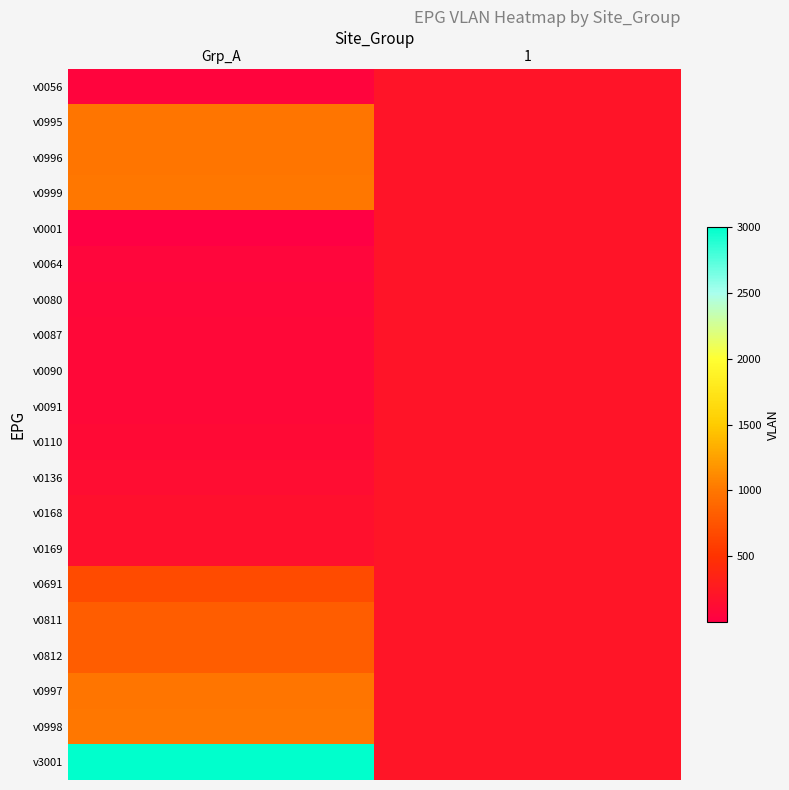

Which label corresponds to the smallest value in the chart?

Grp_A